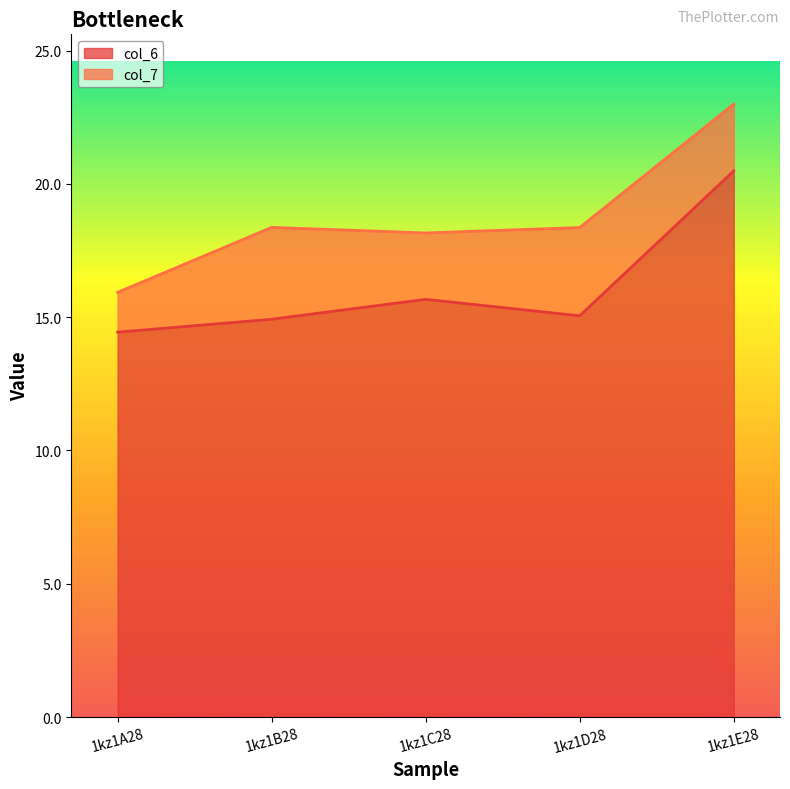

What is the maximum value shown in the chart?

20.5